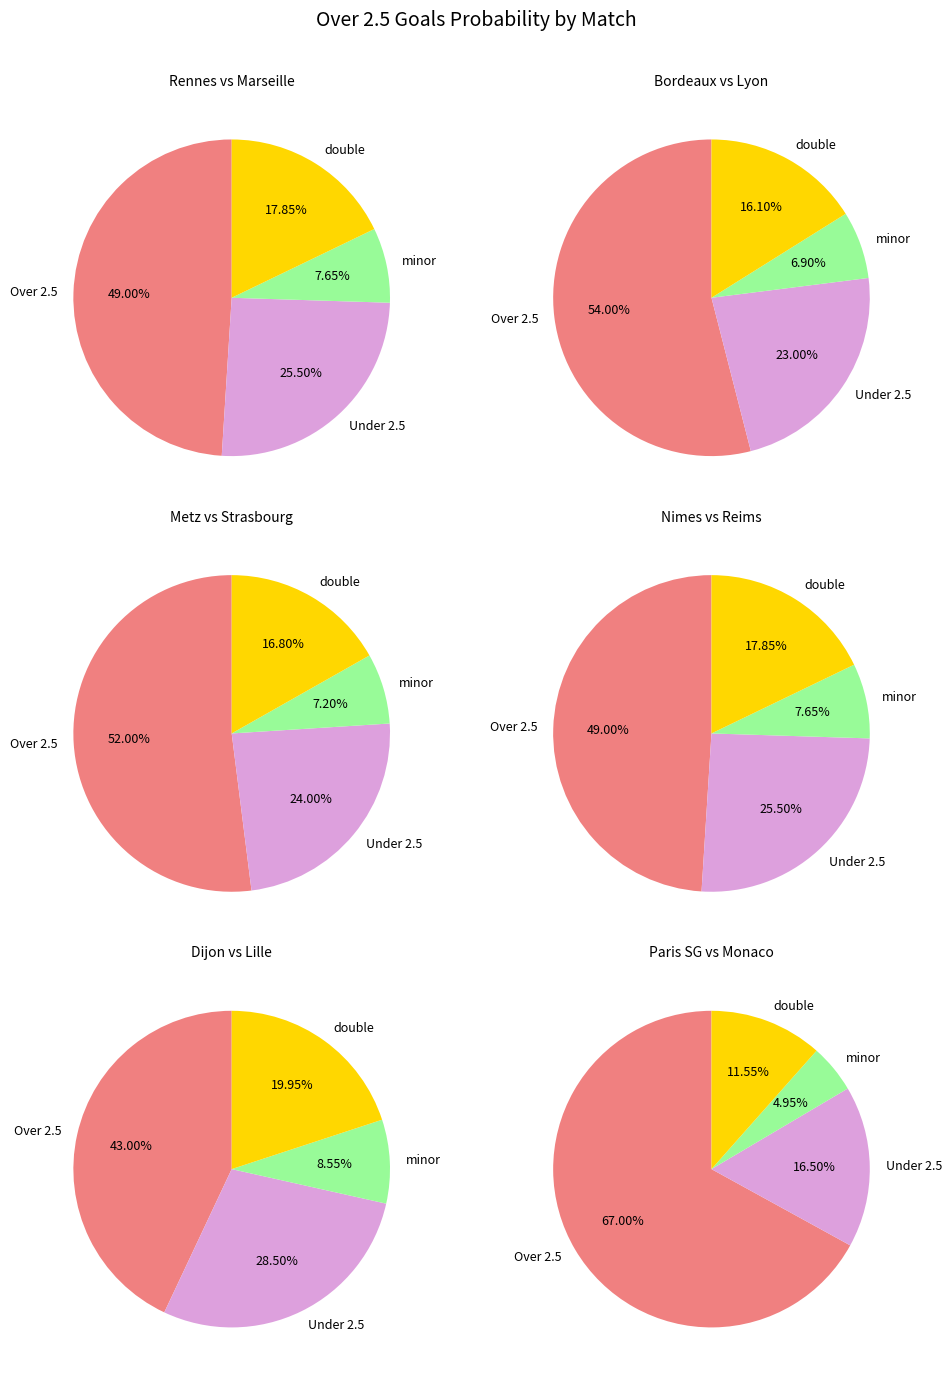

Does Bordeaux vs Lyon account for over 50% of the chart?

No